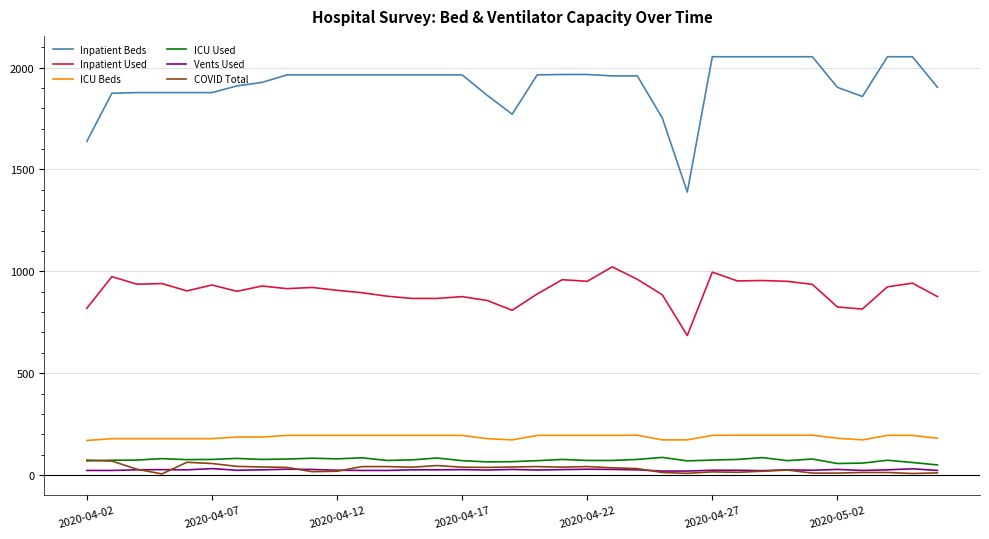

Which series has the largest total across all categories?

Inpatient Beds